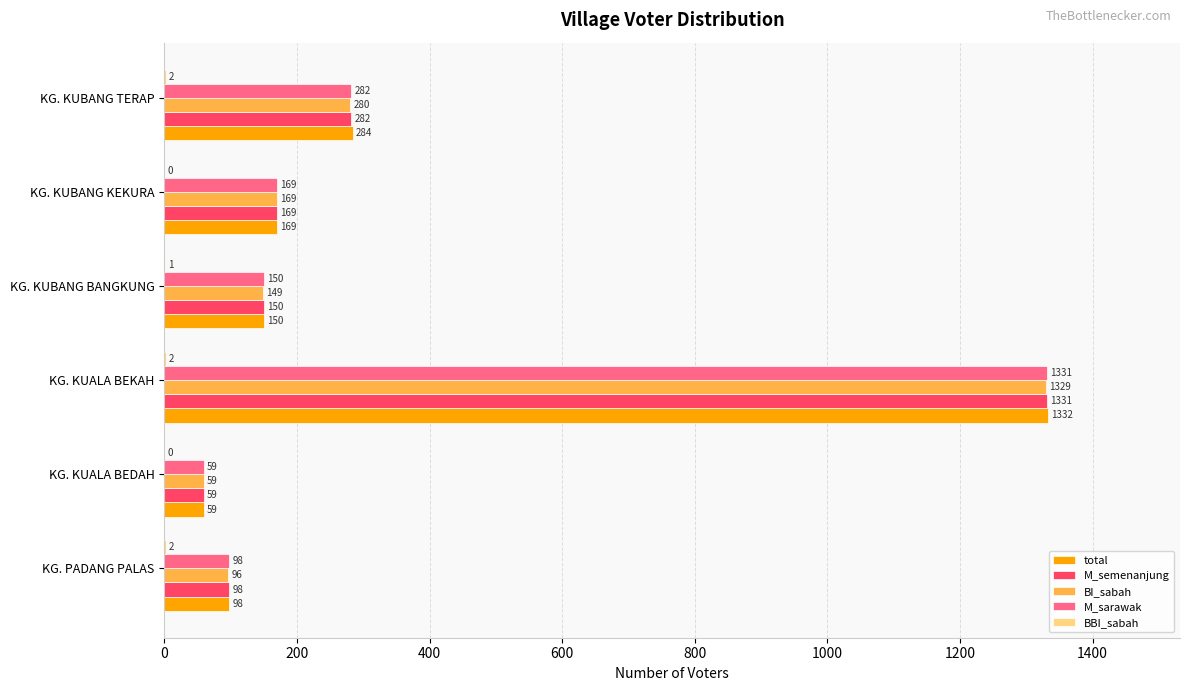

Read the BI_sabah value at KG. PADANG PALAS, to the nearest 10.

100